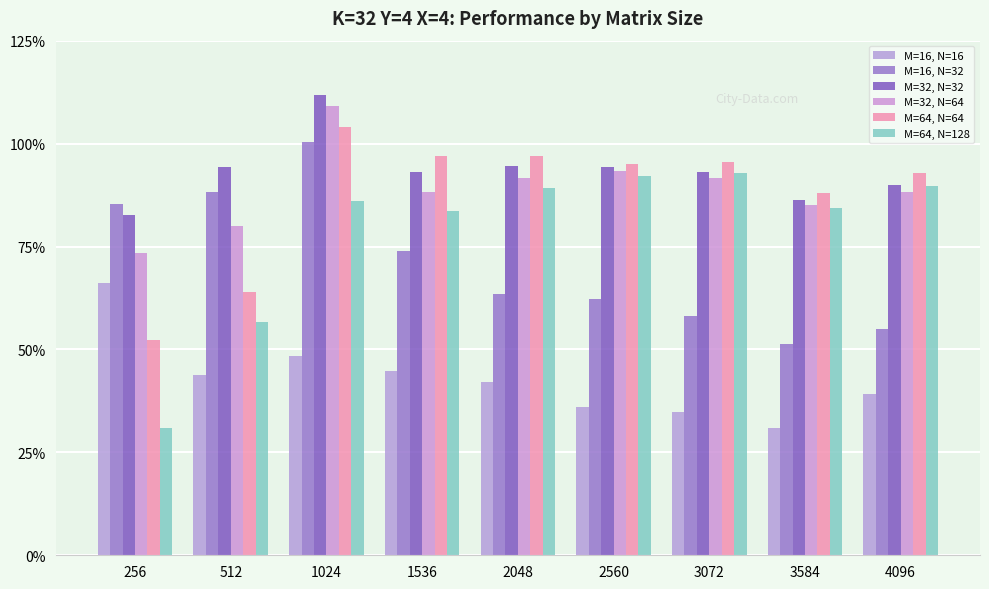

What is the average value of the M=16, N=16 series?

0.4